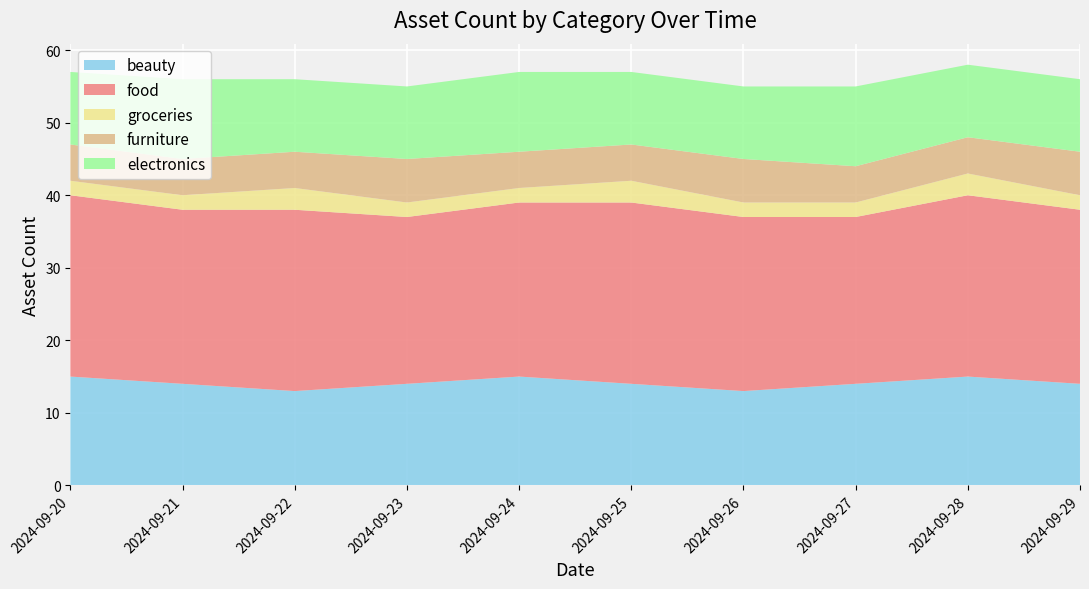

What is the highest value of the beauty series?

15